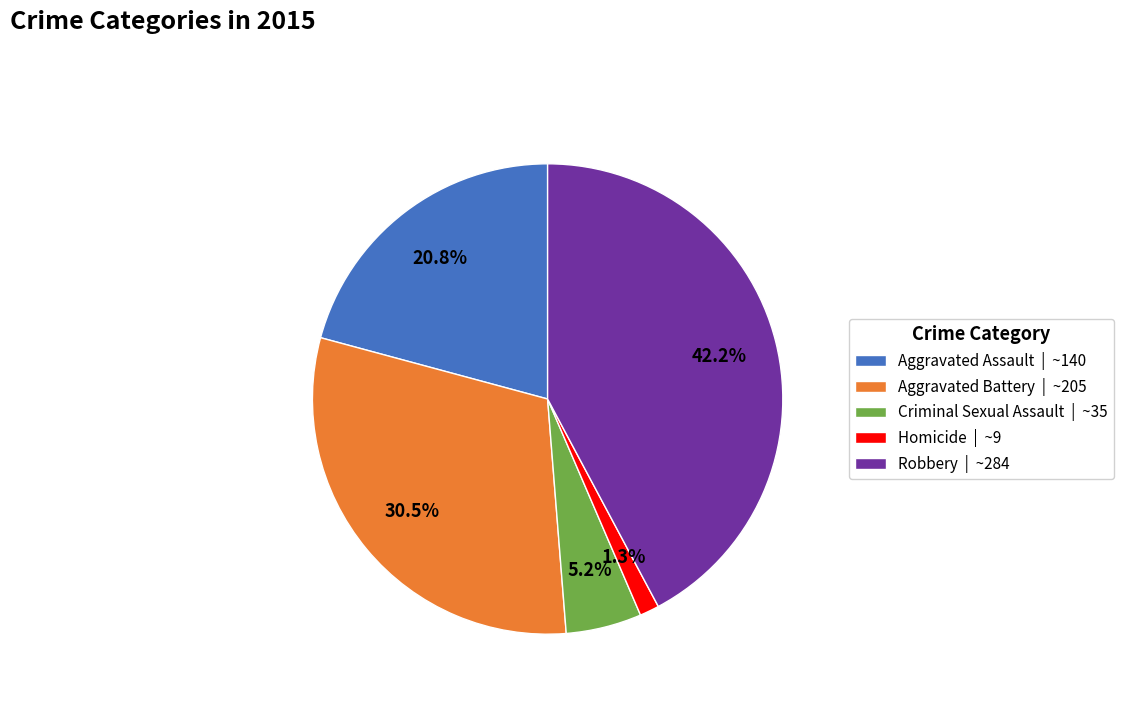

True or false: Criminal Sexual Assault accounts for 1% of the total.

False